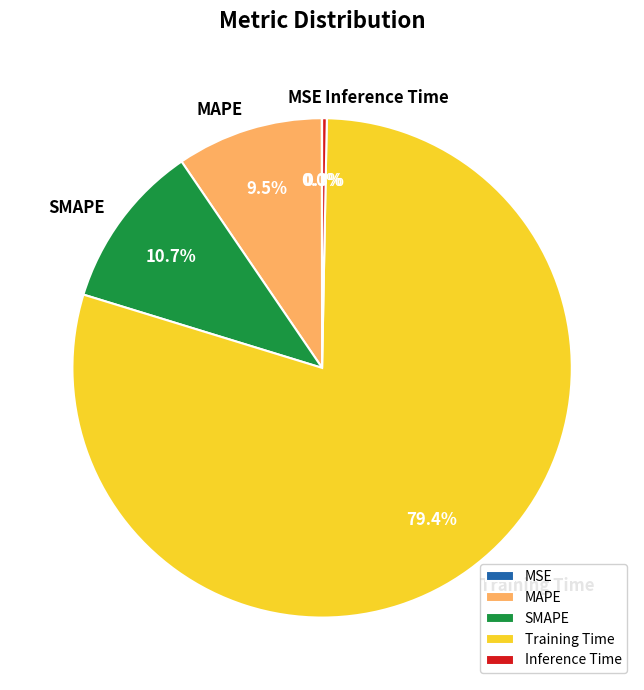

Is the sum of MAPE and Training Time greater than half?

Yes